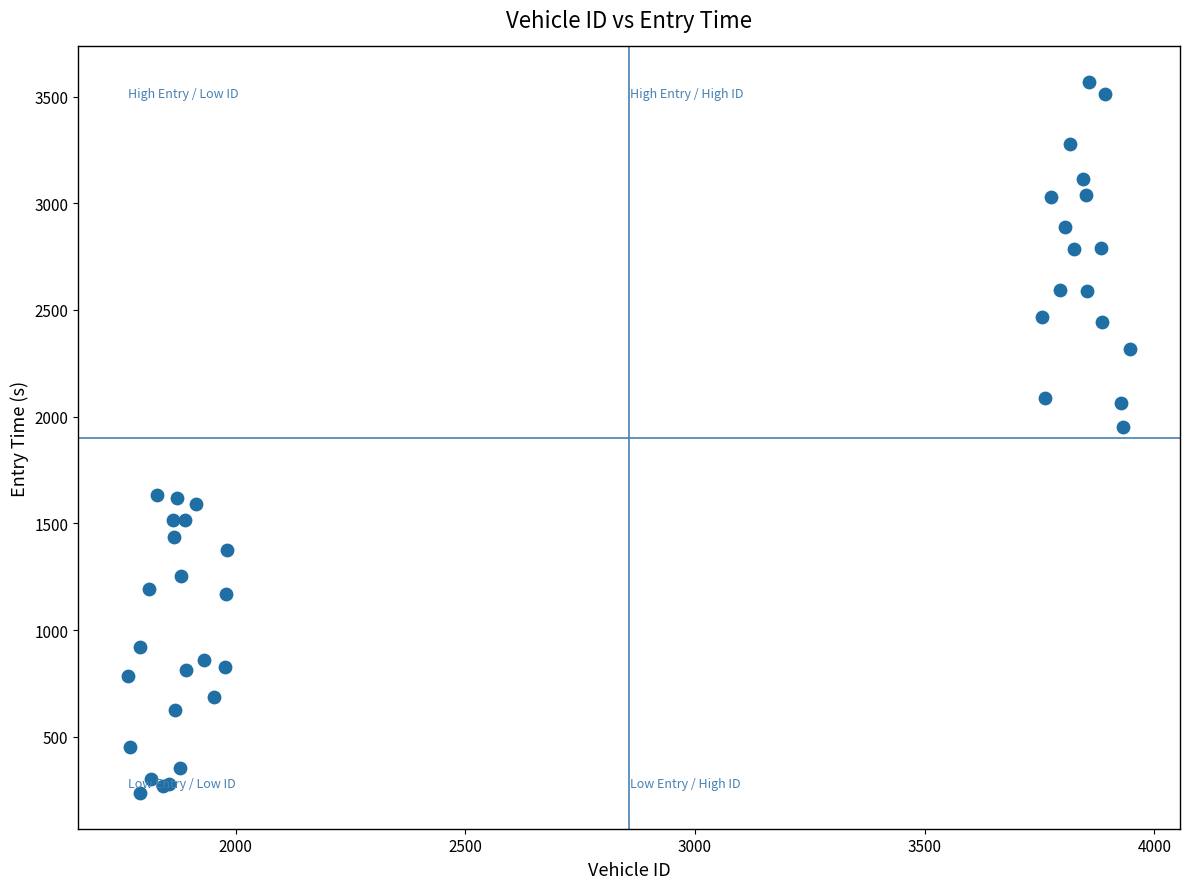

What Y value in the scatter plot is closest to 1902?

1950.0